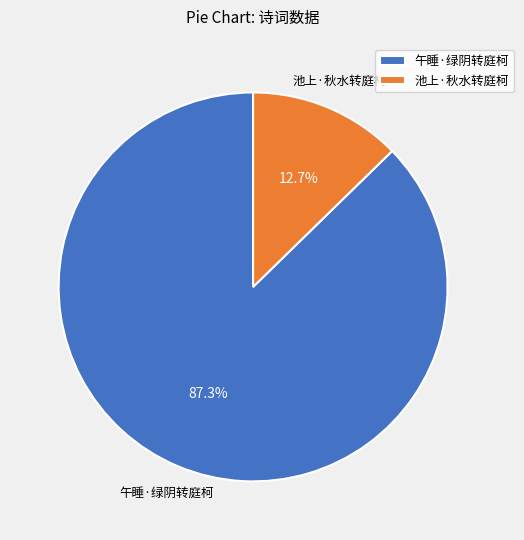

Is there a majority slice in this chart?

Yes